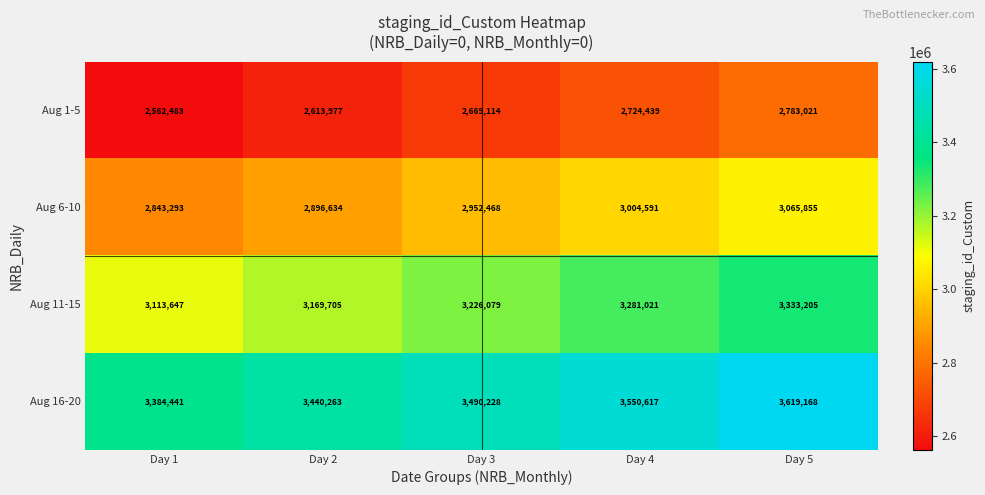

What is the total value across all series at Day 1?

11903864